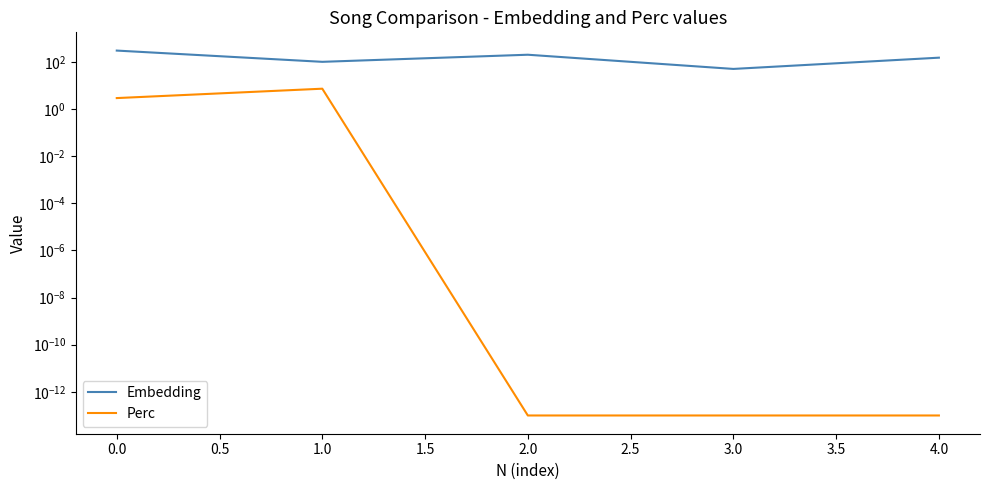

True or false: Perc and Embedding cross at least once.

False